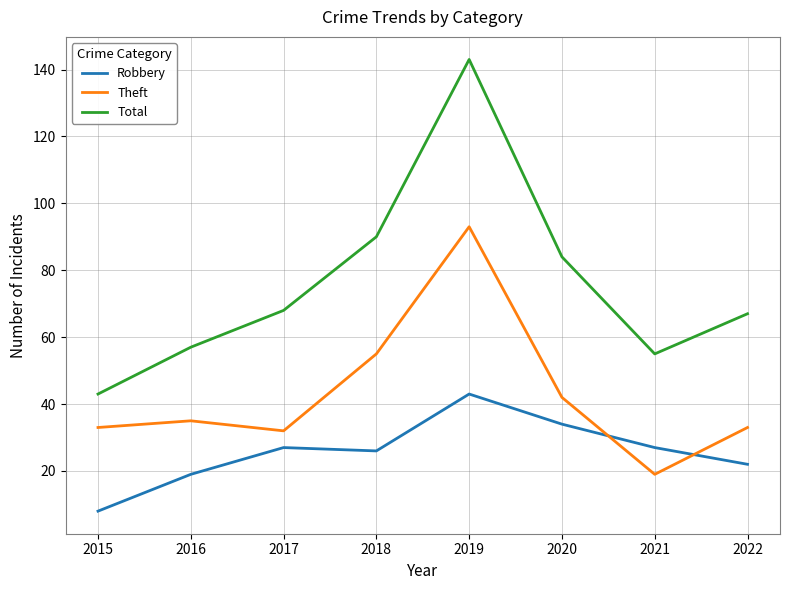

Which series has the widest spread of values?

Total